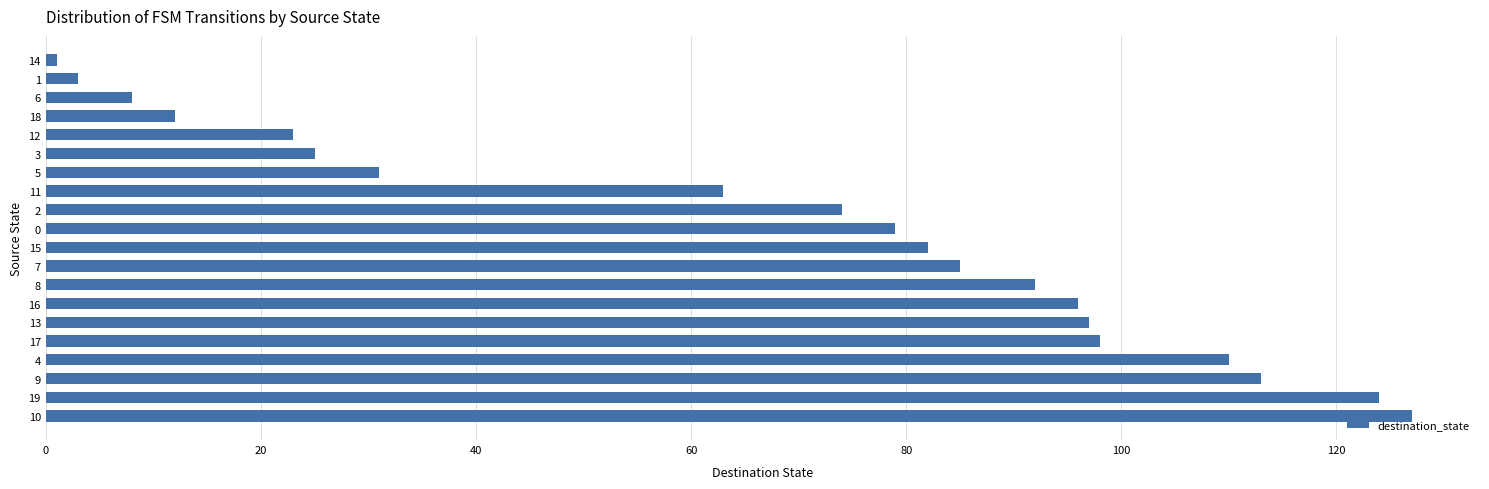

At which label is the value closest to 64?

11